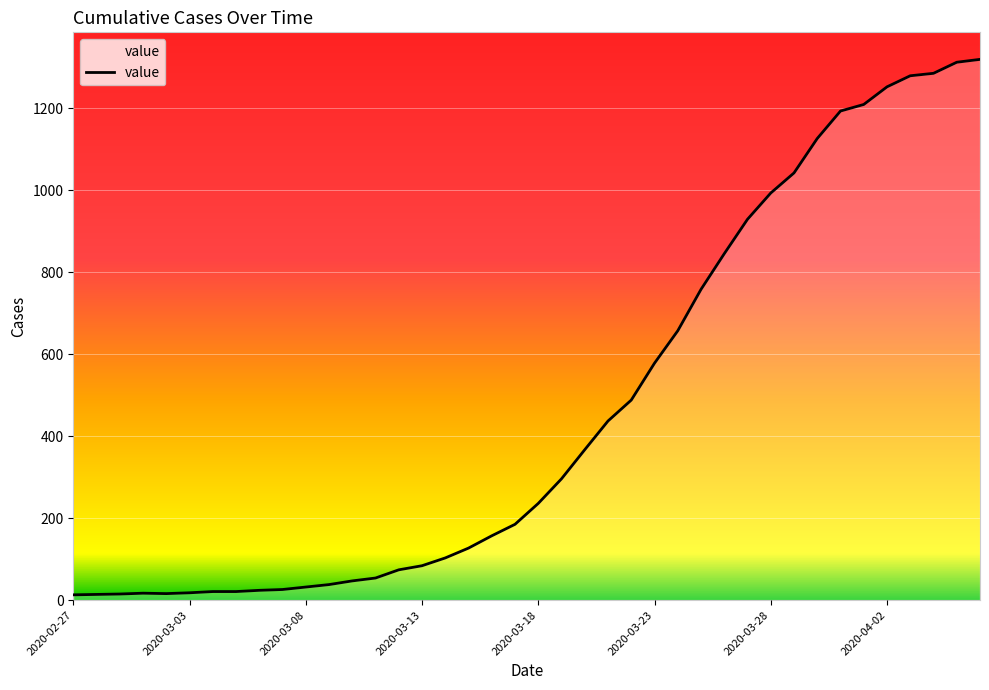

What is the difference between the maximum and minimum values?

1306